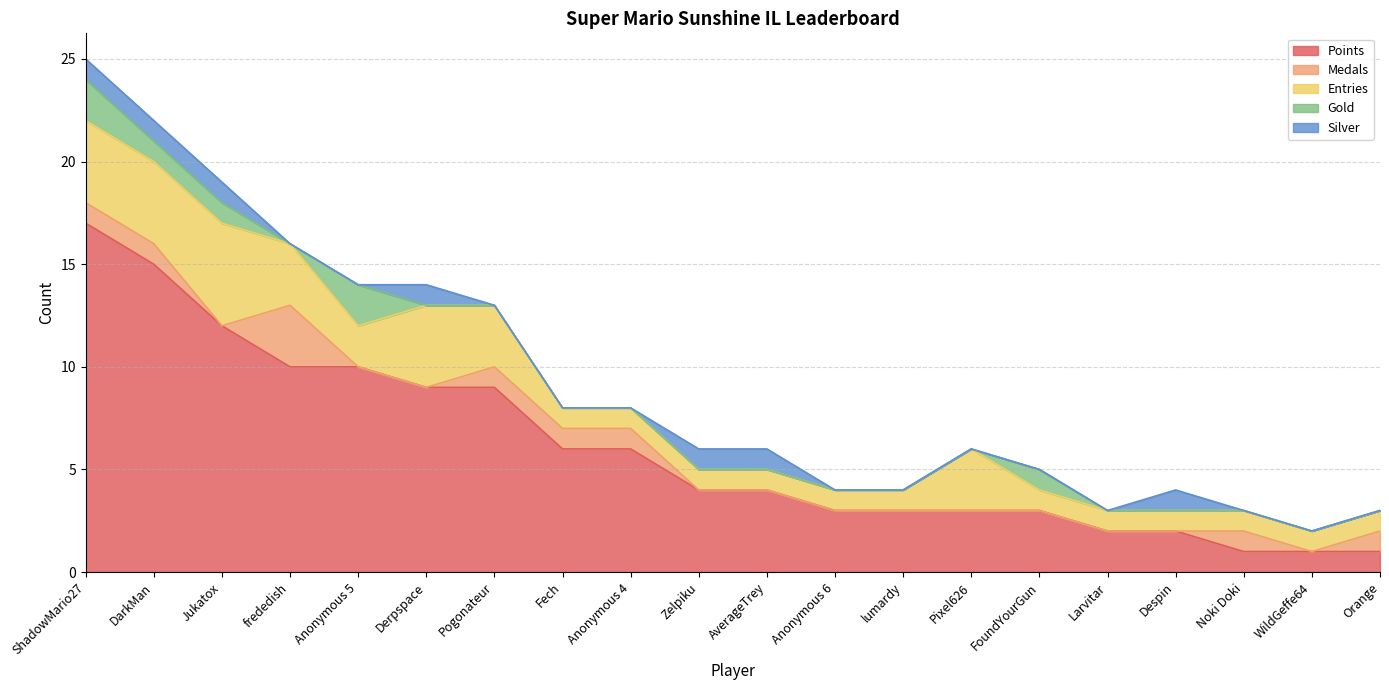

True or false: Medals and Points intersect in this chart.

False